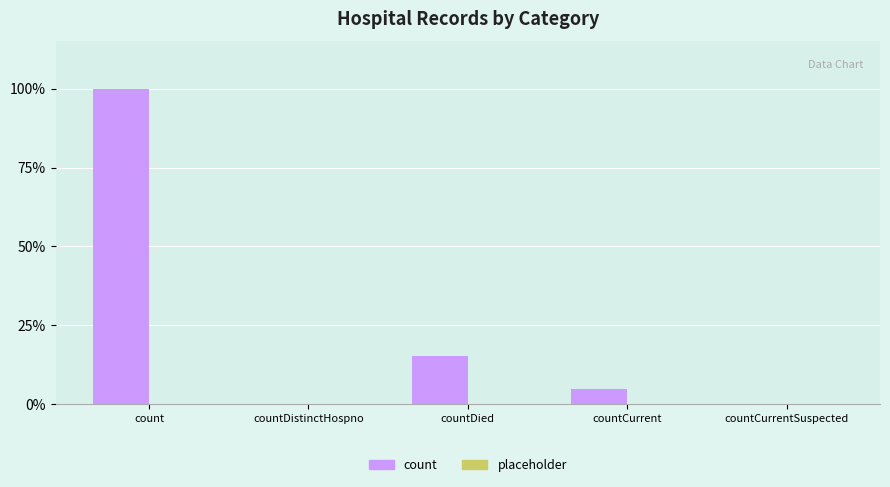

Which label corresponds to the largest value in the chart?

count